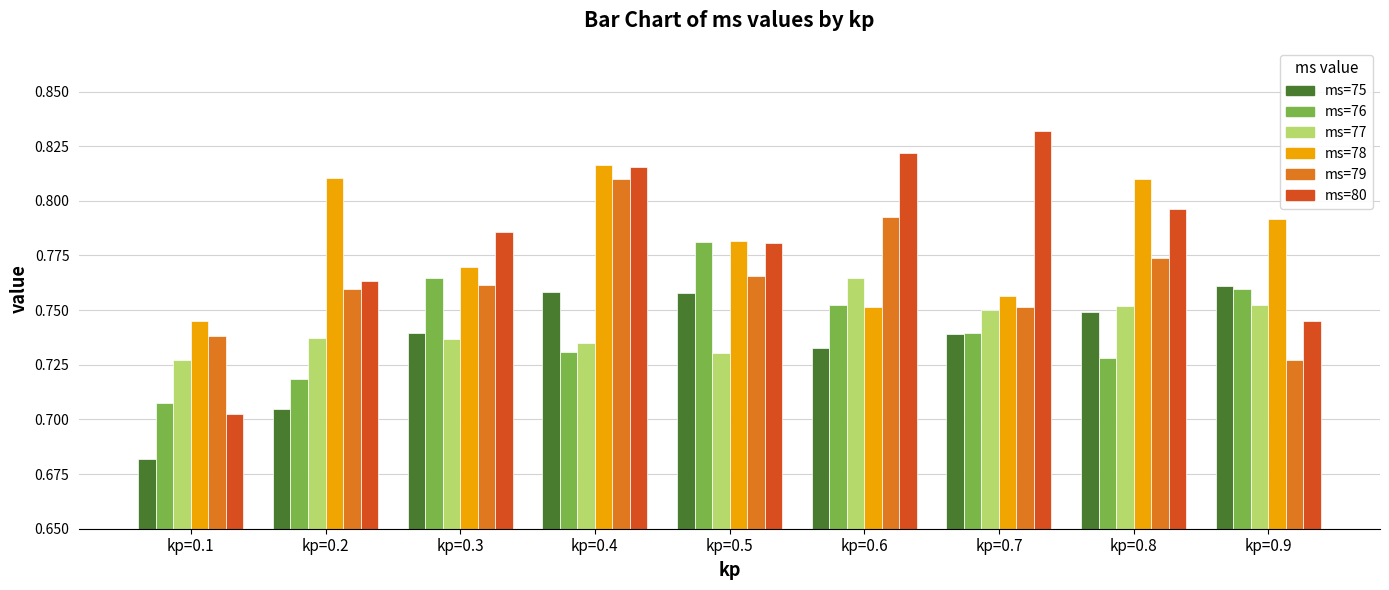

How many bars are there in total?

54